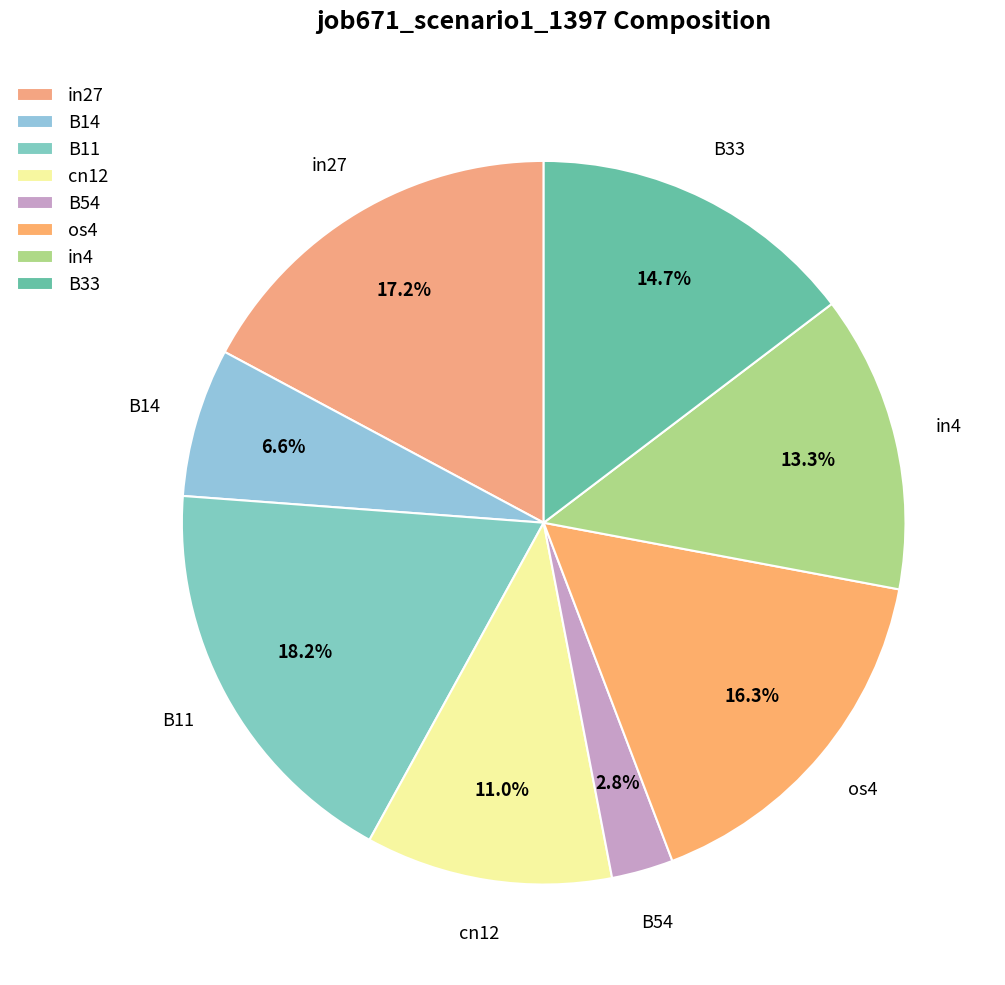

How many segments does this pie chart have?

8